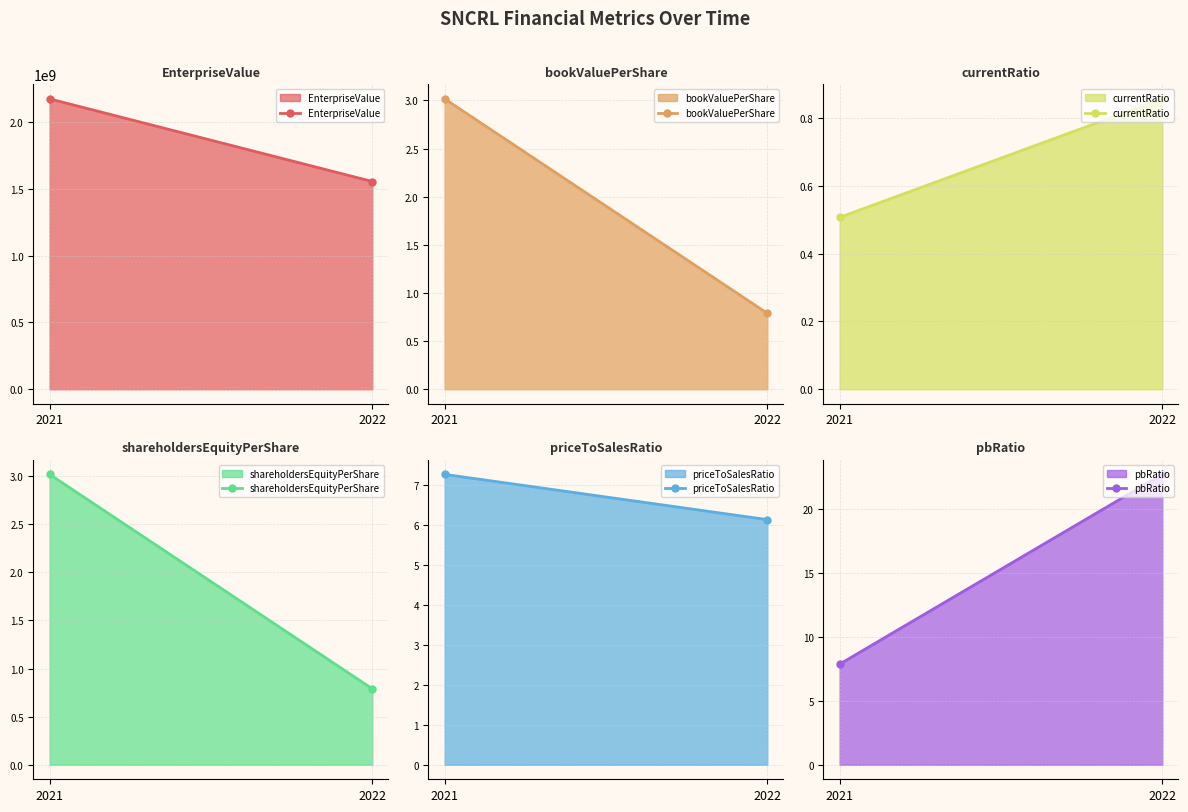

Between 2022 and 2021, which is larger?

2021